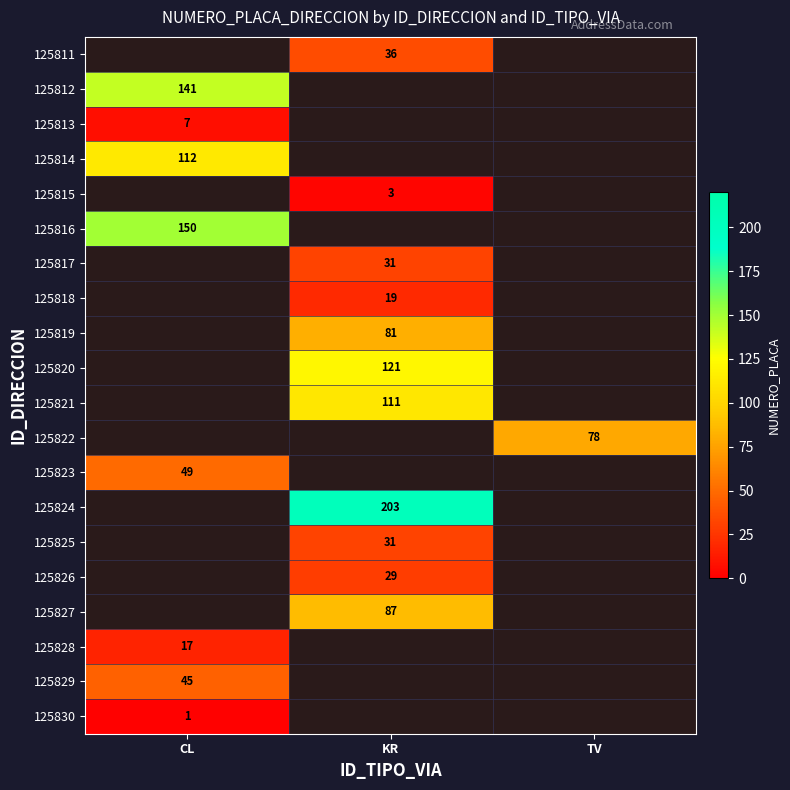

The value of 125812 at CL is 228. True or false?

False